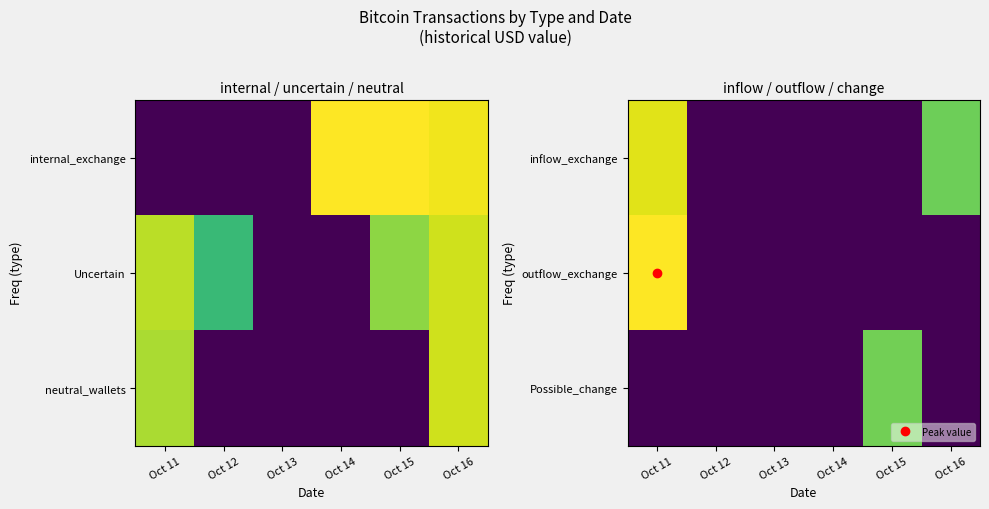

Rank the categories by Possible_change value from lowest to highest.

Oct 11, Oct 12, Oct 13, Oct 14, Oct 16, Oct 15